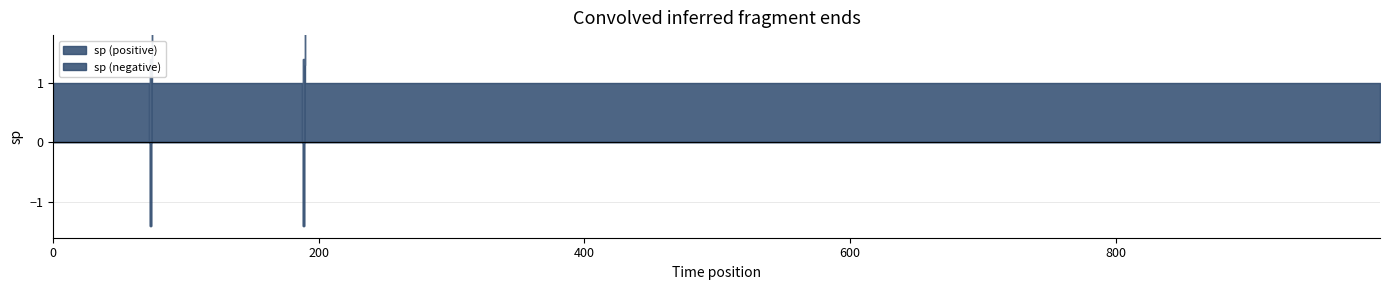

Reading left to right, list all the values displayed in this chart.

1.0	0.0	-1.4	1.4	-1.4	1.4	-1.4	0.6	1.3	2.0	1.0	0.0	-1.4	1.4	-1.4	1.4	-1.4	0.6	1.3	2.0	1.0